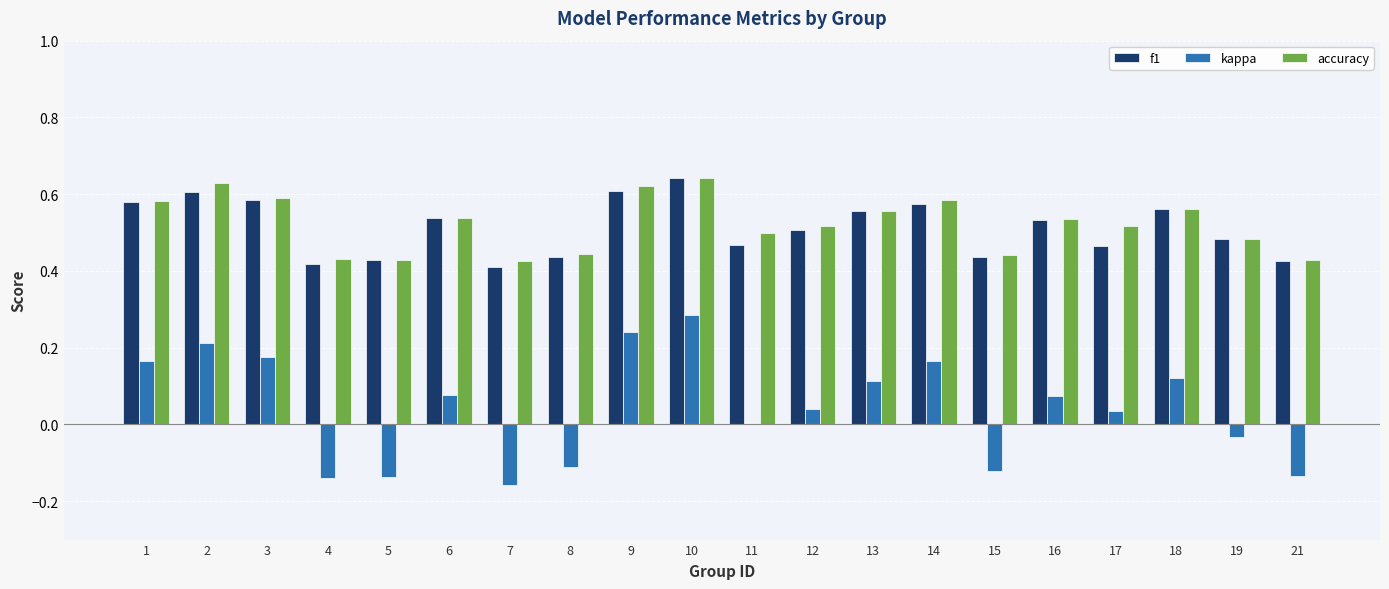

What is the total value across all series at 17?

1.0